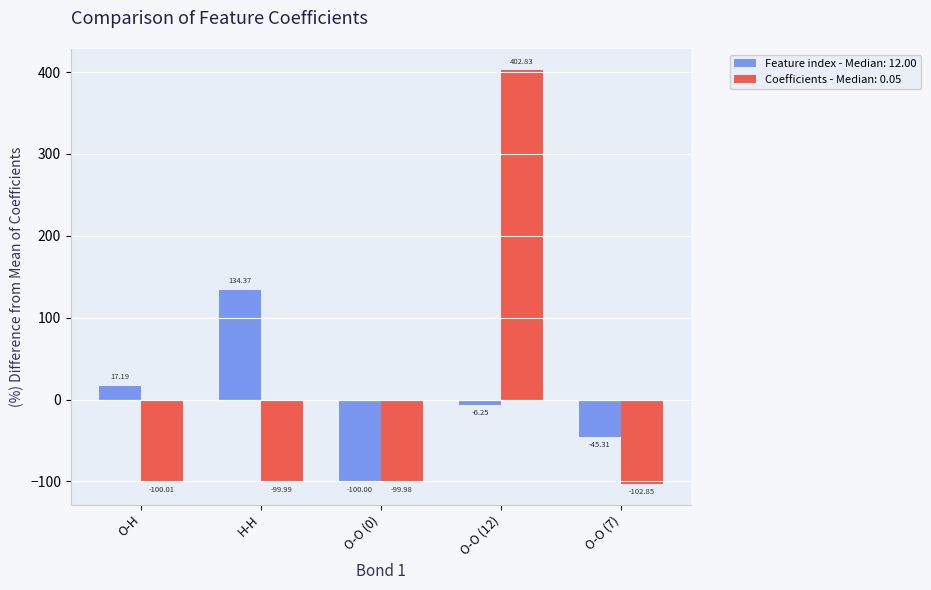

Is the value of Feature index - Median: 12.00 at O-O (0) greater than the value of Coefficients - Median: 0.05 at H-H?

No